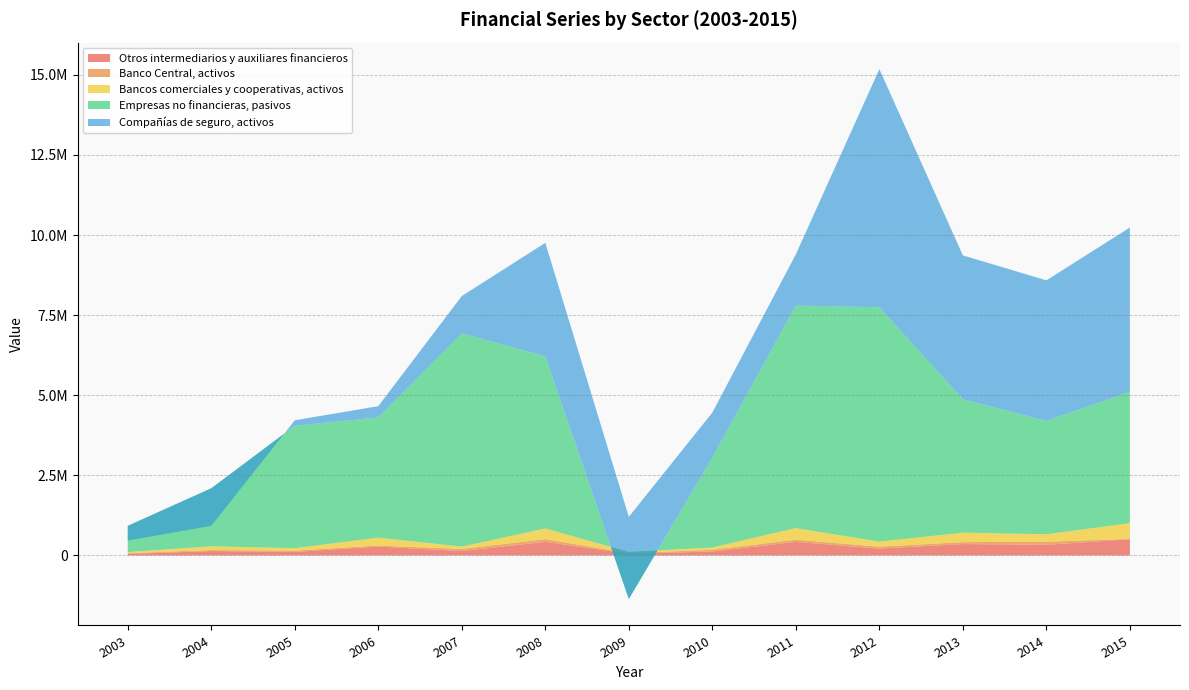

Reading left to right, what are all the values shown in this chart?

Otros intermediarios y auxiliares financieros: 46732	136827	109955	275752	137151	423715	52294	123713	423660	213608	355171	330604	503510
Banco Central, activos: 24422	31613	40530	35139	65120	86662	17185	52959	67648	60065	60997	98203	13985
Bancos comerciales y cooperativas, activos: 33855	116524	75928	244072	72000	331277	37787	71329	361626	156053	294174	232401	489745
Empresas no financieras, pasivos: 818588	1810718	3821055	3751686	6656264	5372402	-1465619	2803052	6945011	7315923	4163975	3534919	4100918
Compañías de seguro, activos: -458184	-1172003	170444	352215	1164980	3541497	2562680	1407357	1598476	7431258	4489730	4388859	5125358